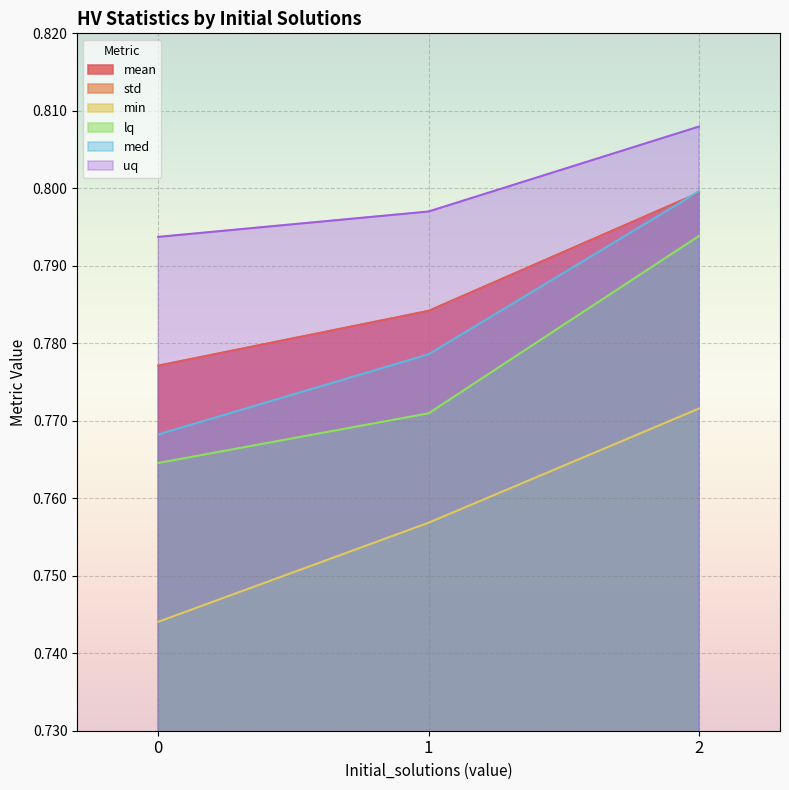

What is the sum of all lq values?

2.3